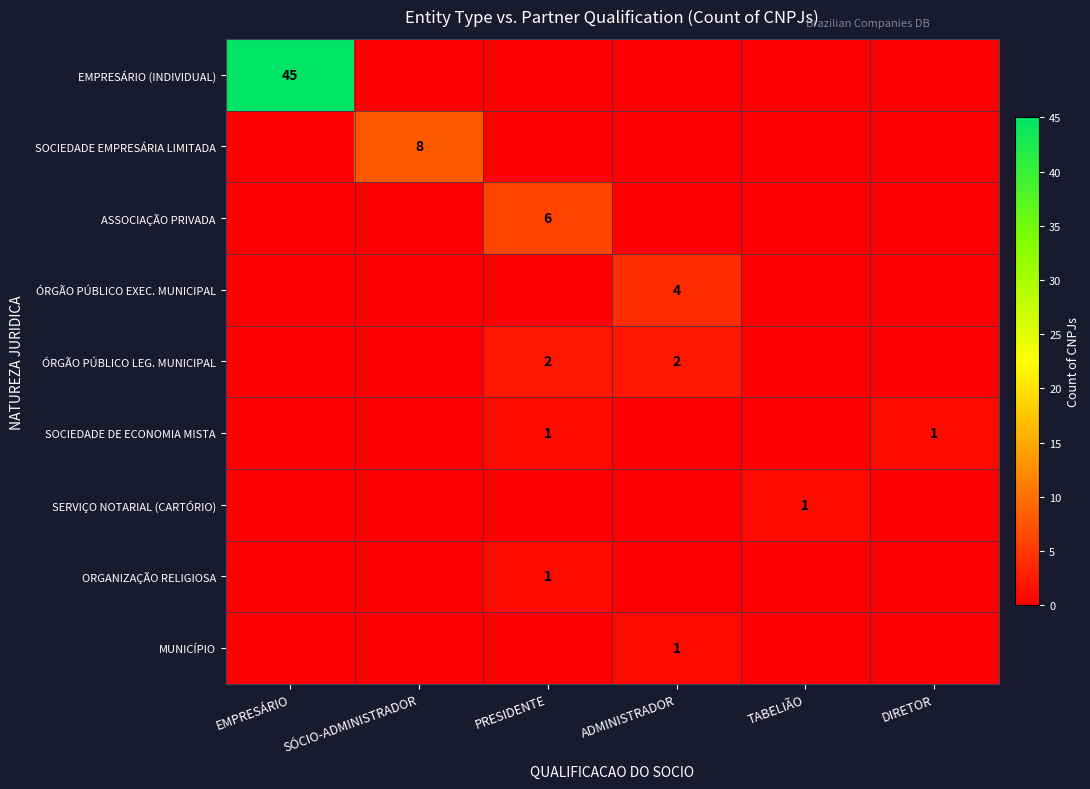

Which series has the largest range (max minus min)?

EMPRESÁRIO (INDIVIDUAL)